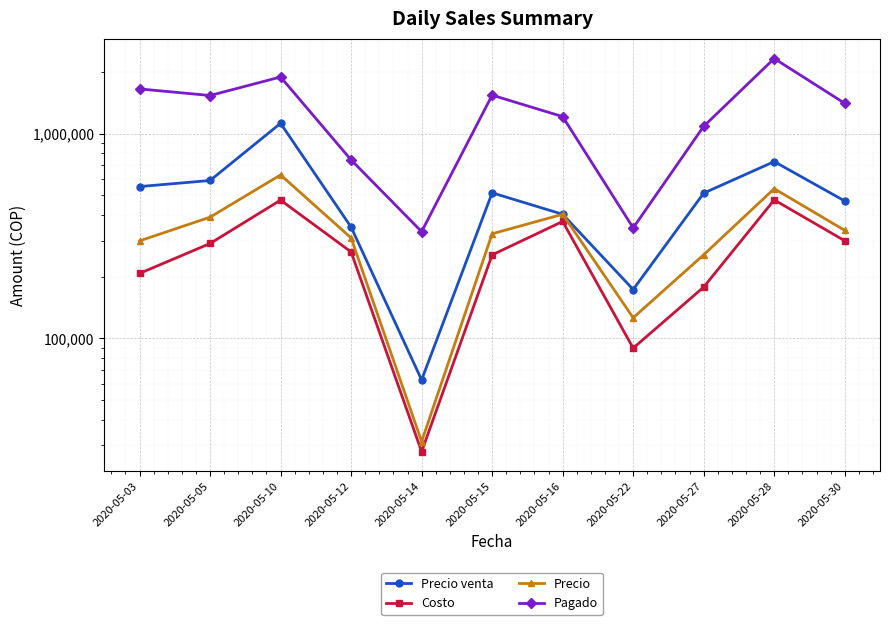

True or false: Costo and Precio cross at least once.

False